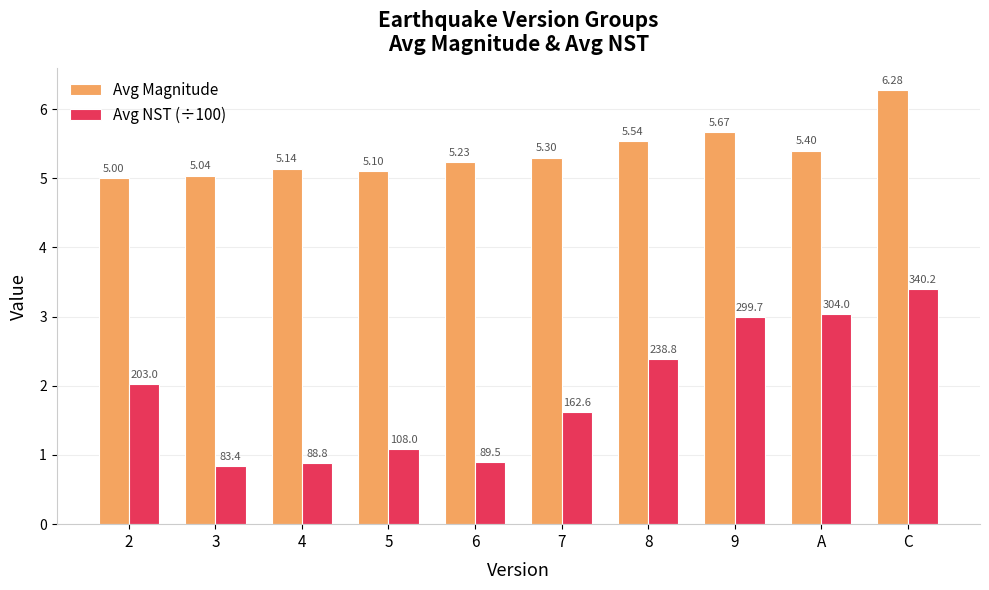

Is the value of Avg NST (÷100) at 4 greater than the value of Avg Magnitude at 4?

No